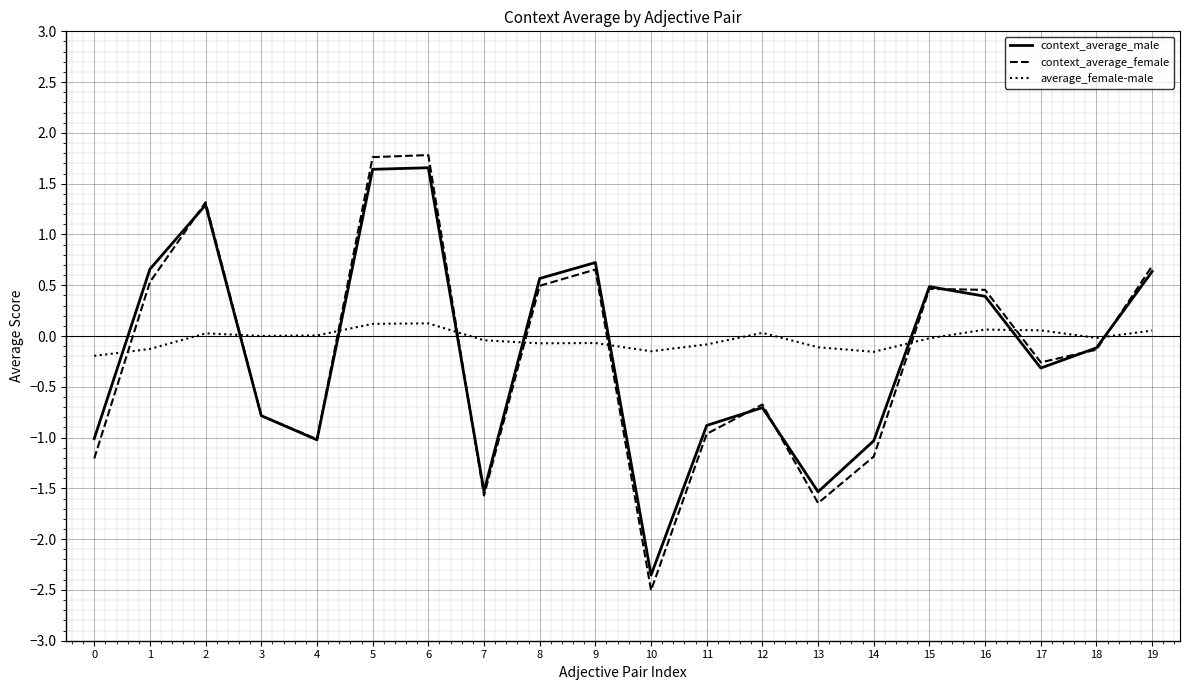

True or false: context_average_male has a value of 0.4 at 5.

False